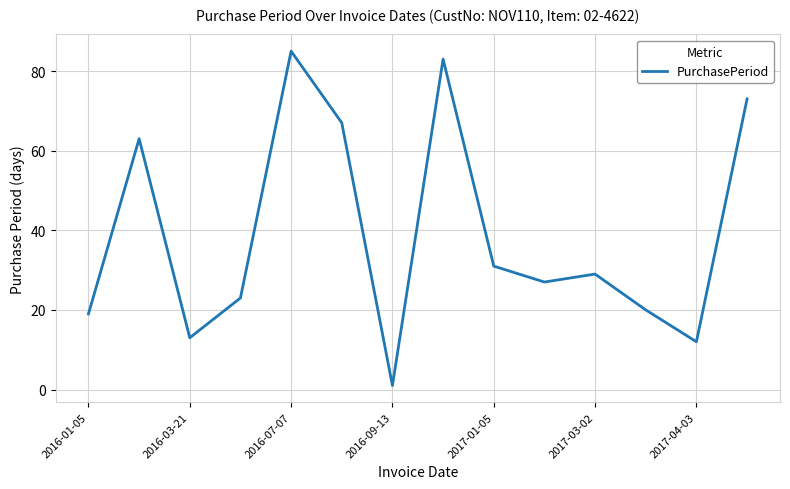

What is the greatest value displayed?

85